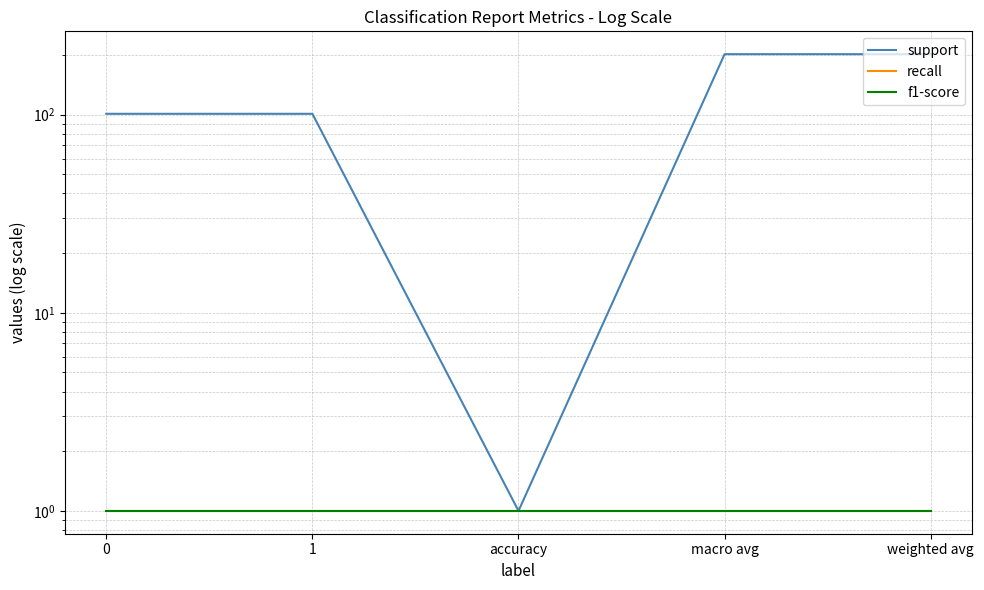

Which series has the widest spread of values?

support